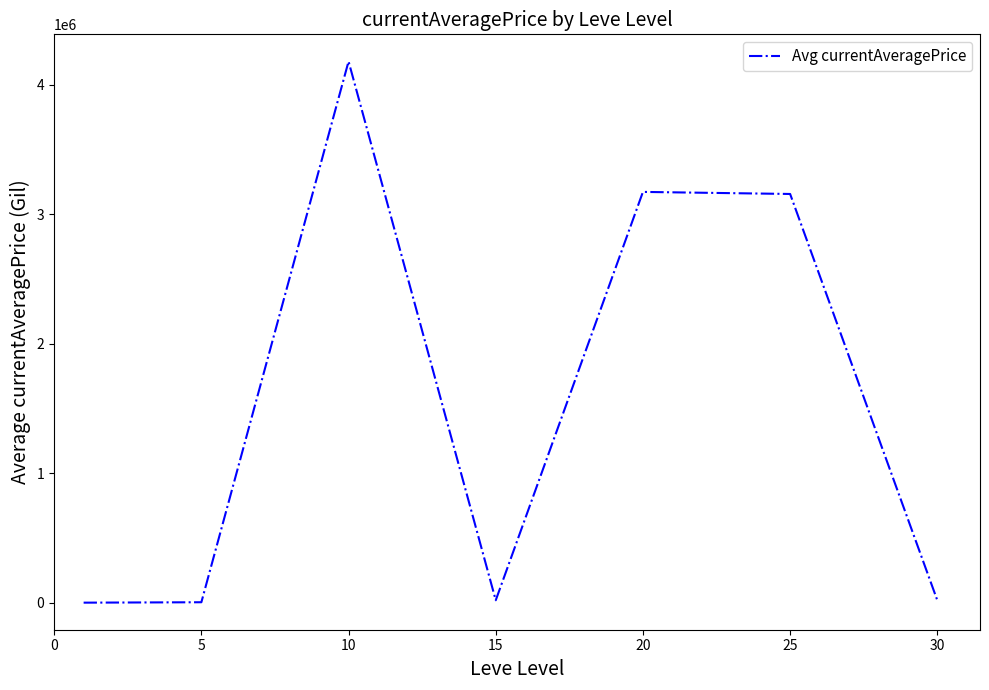

True or false: there are more than 0 points higher than both neighbors.

True